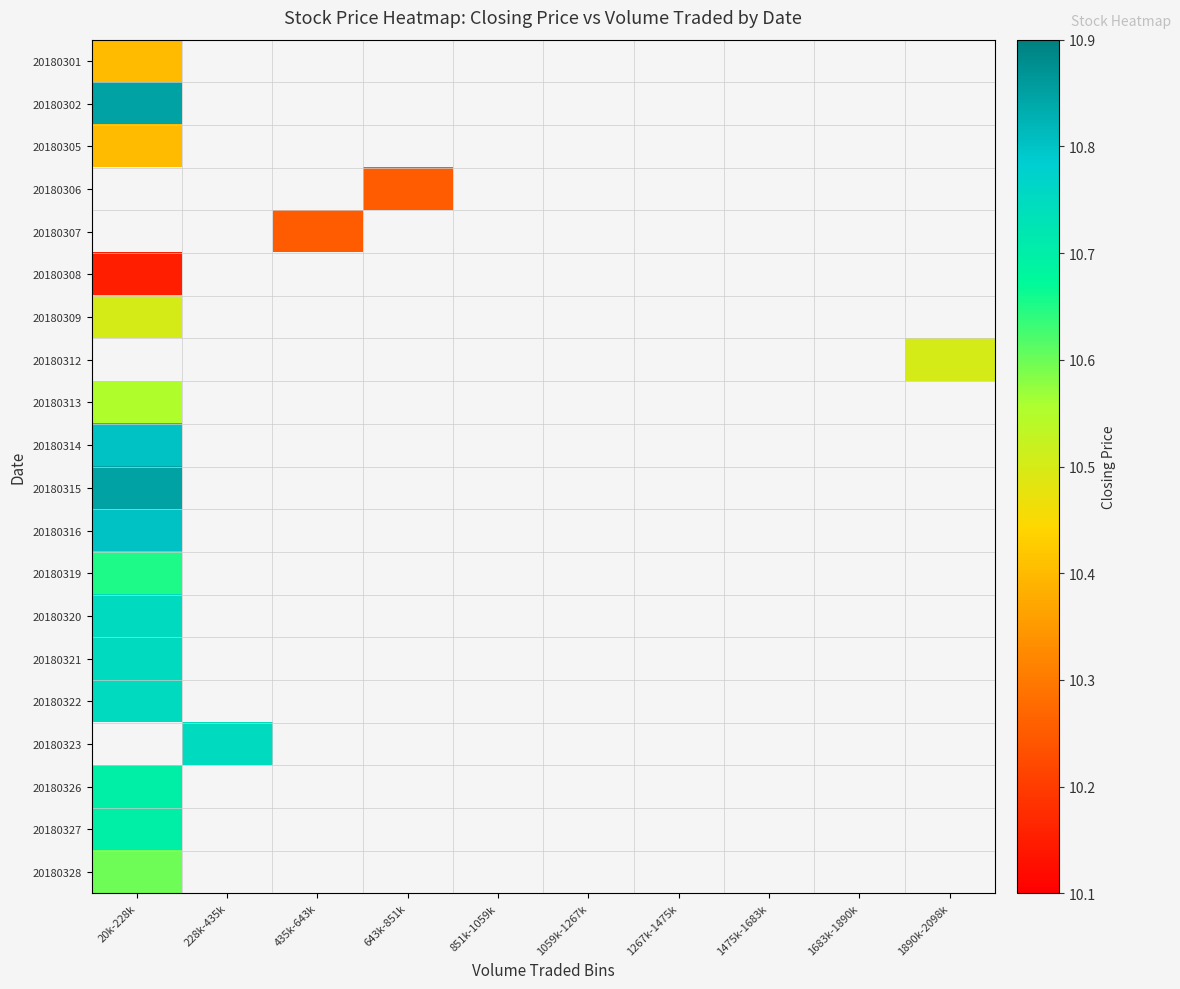

Rank the categories by 20180328 value from highest to lowest.

20k-228k, 228k-435k, 435k-643k, 643k-851k, 851k-1059k, 1059k-1267k, 1267k-1475k, 1475k-1683k, 1683k-1890k, 1890k-2098k